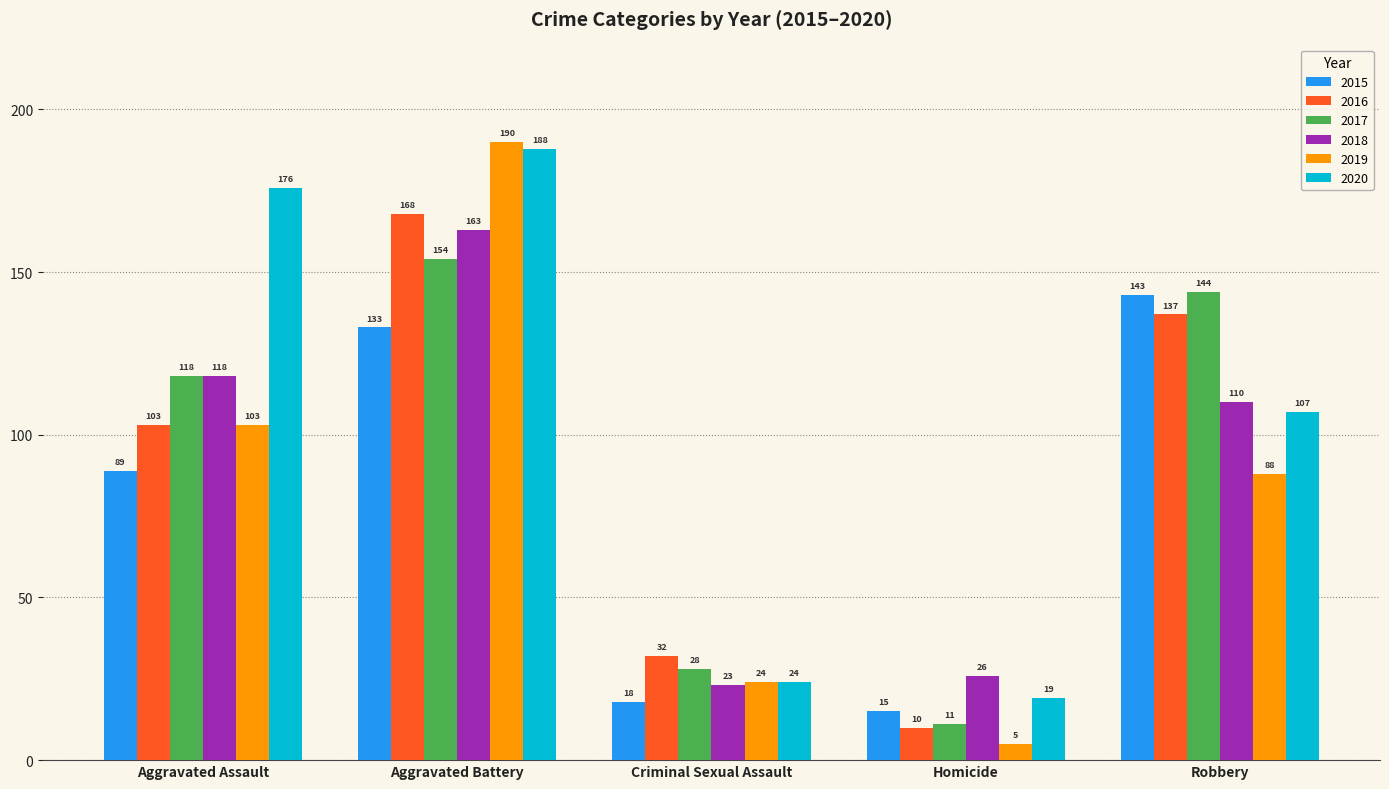

At which label does 2018 first exceed 110?

Aggravated Assault